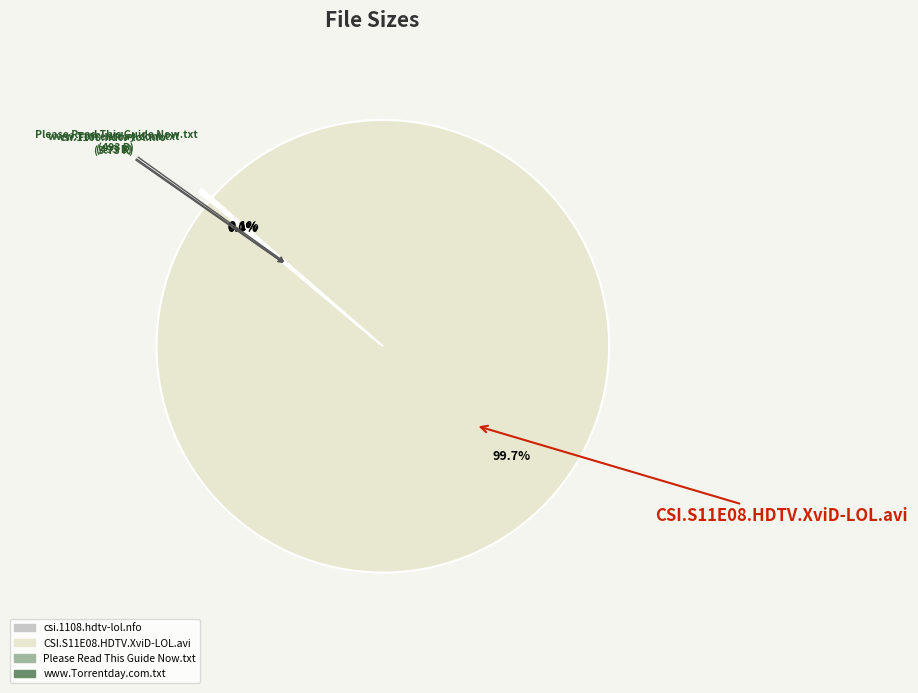

To the nearest percent, what is the average slice percentage?

25%